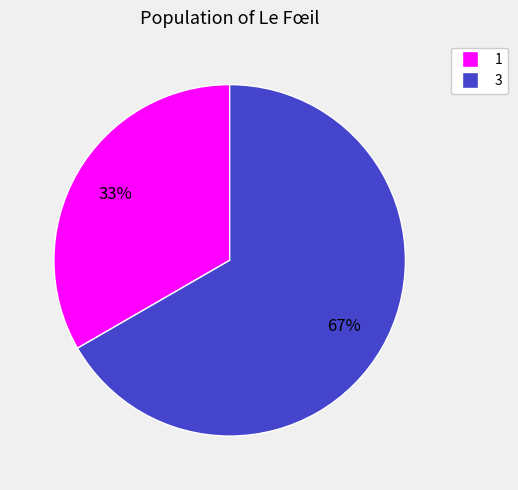

Which category has the biggest portion of the pie?

3